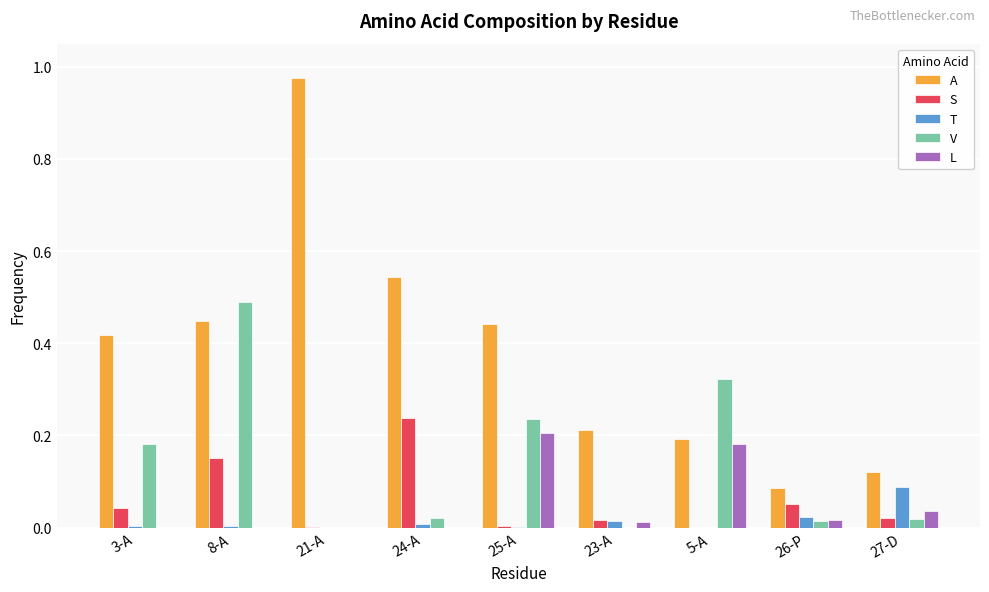

Between 25-A and 5-A, which series saw the biggest shift?

A